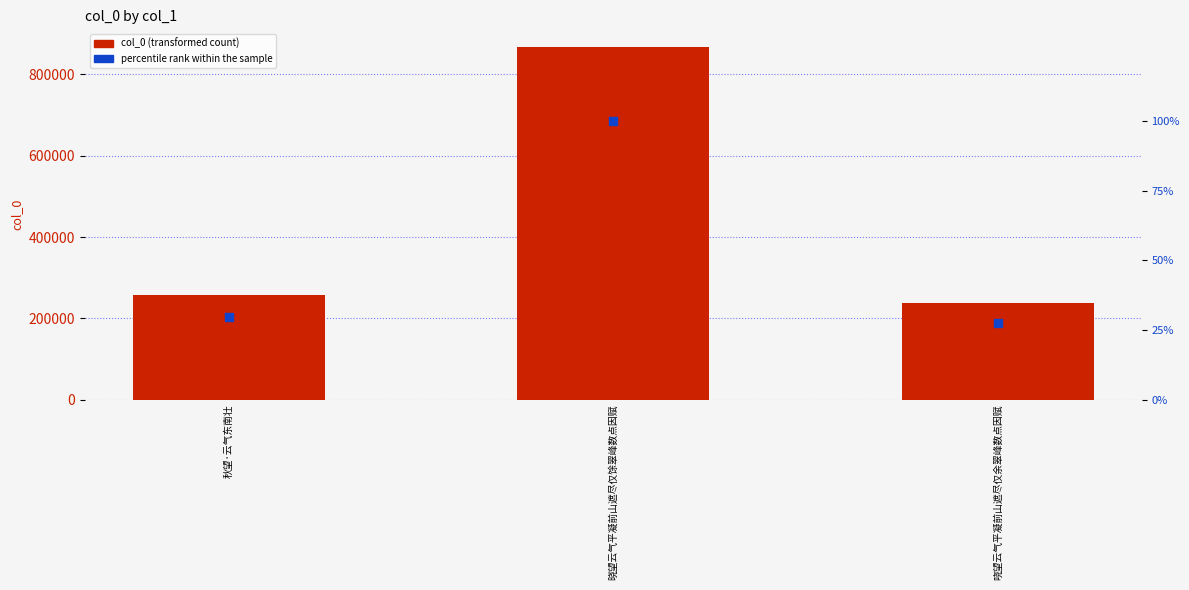

What is the total value across all series at 晓望云气平凝前山遮尽仅馀翠峰数点因赋?

867683.0